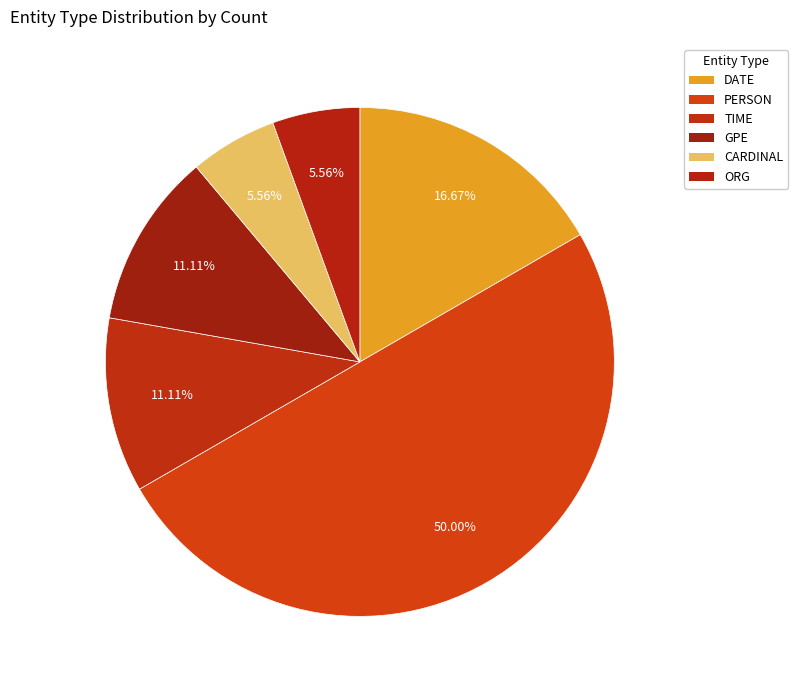

How many segments does this pie chart have?

6